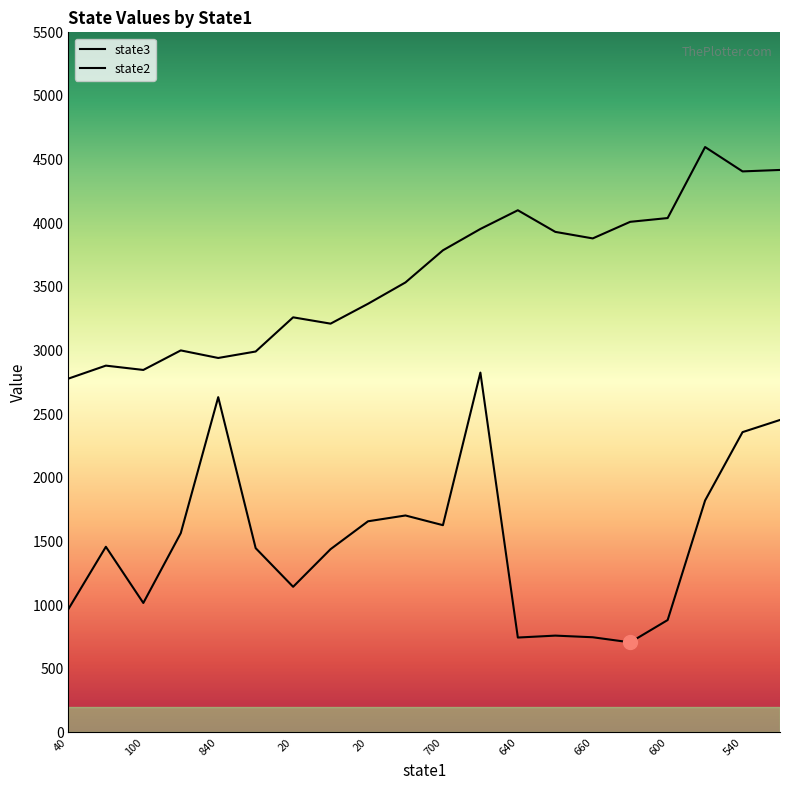

How many lines are shown in the chart?

2